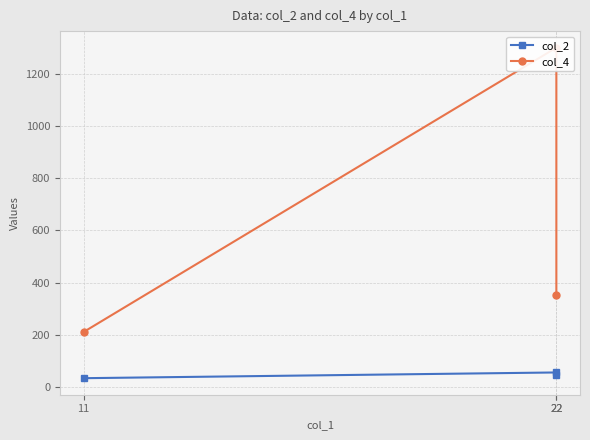

Which series has the largest total across all categories?

col_4